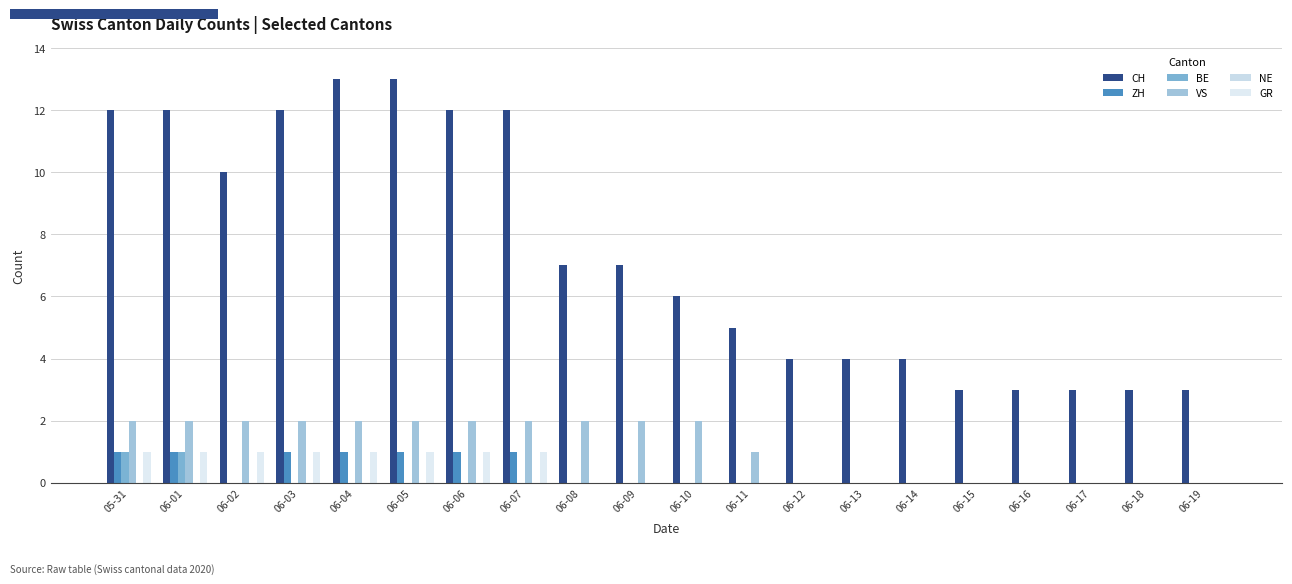

Which label corresponds to the largest value in the chart?

06-04